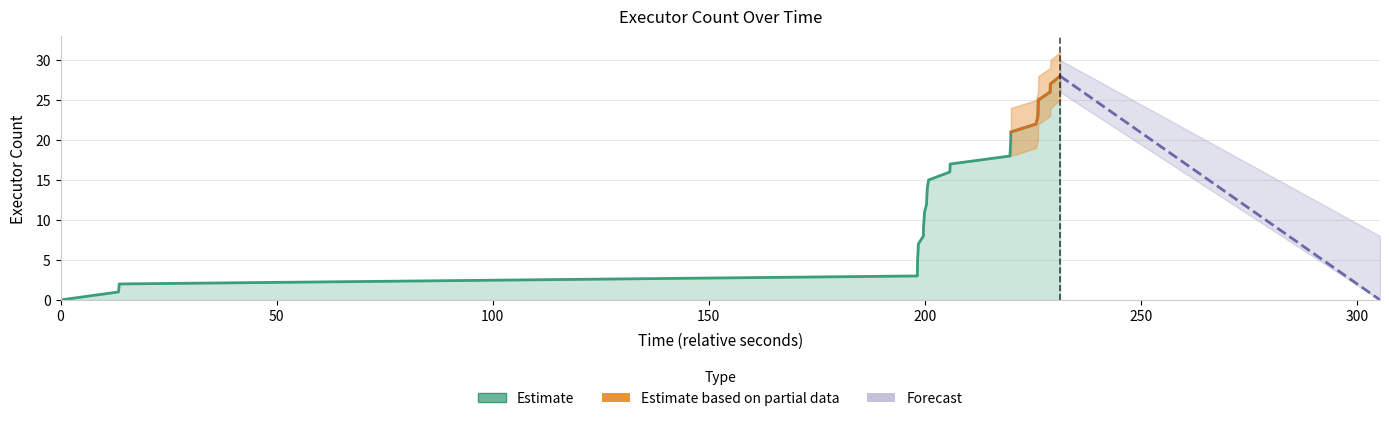

Where is the data nearest to the value 14?

14